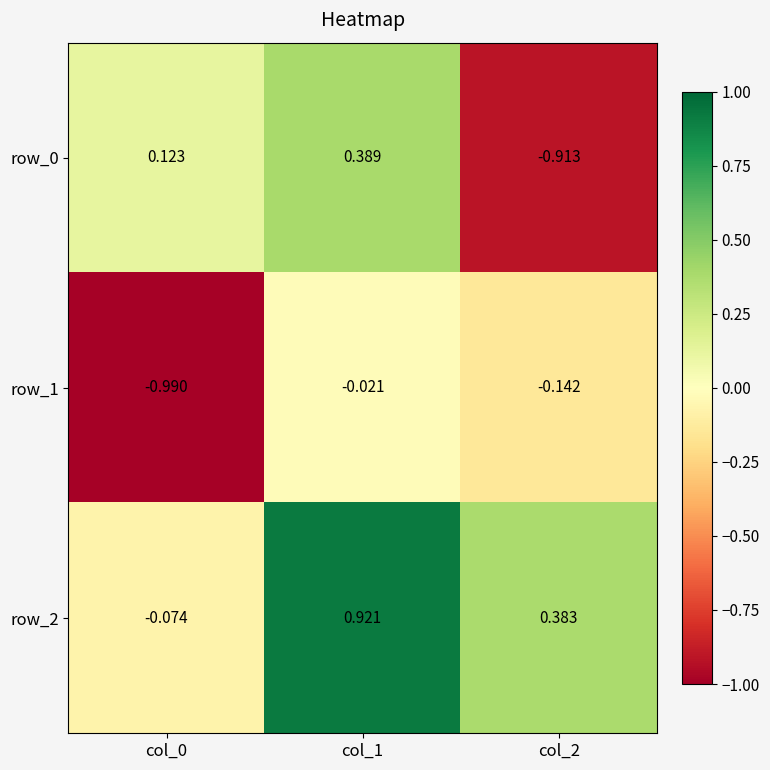

Is the value of row_1 at col_1 greater than the value of row_2 at col_0?

Yes